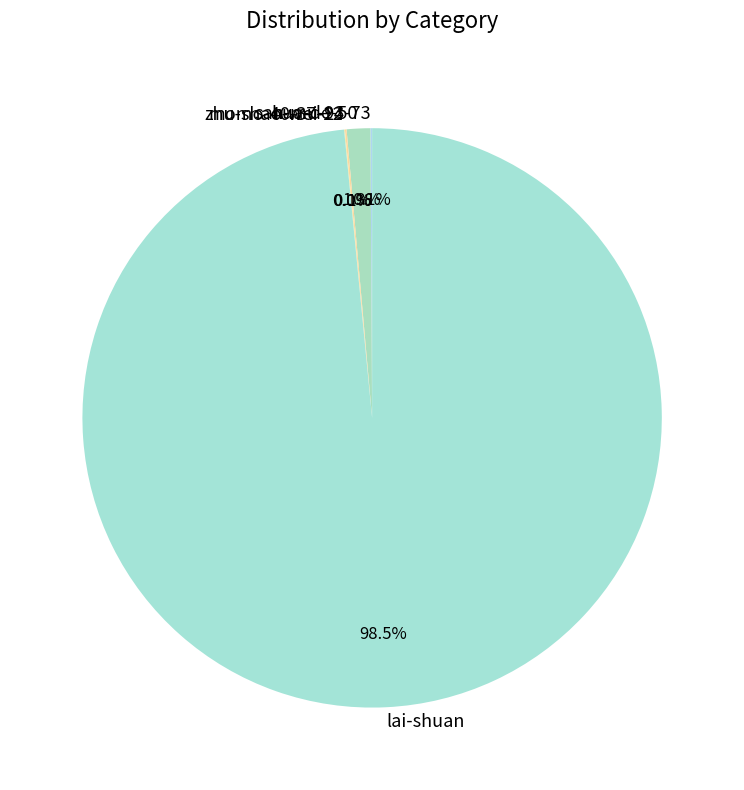

What is the total percentage of lai-shuan and hua-de-50?

99.8%